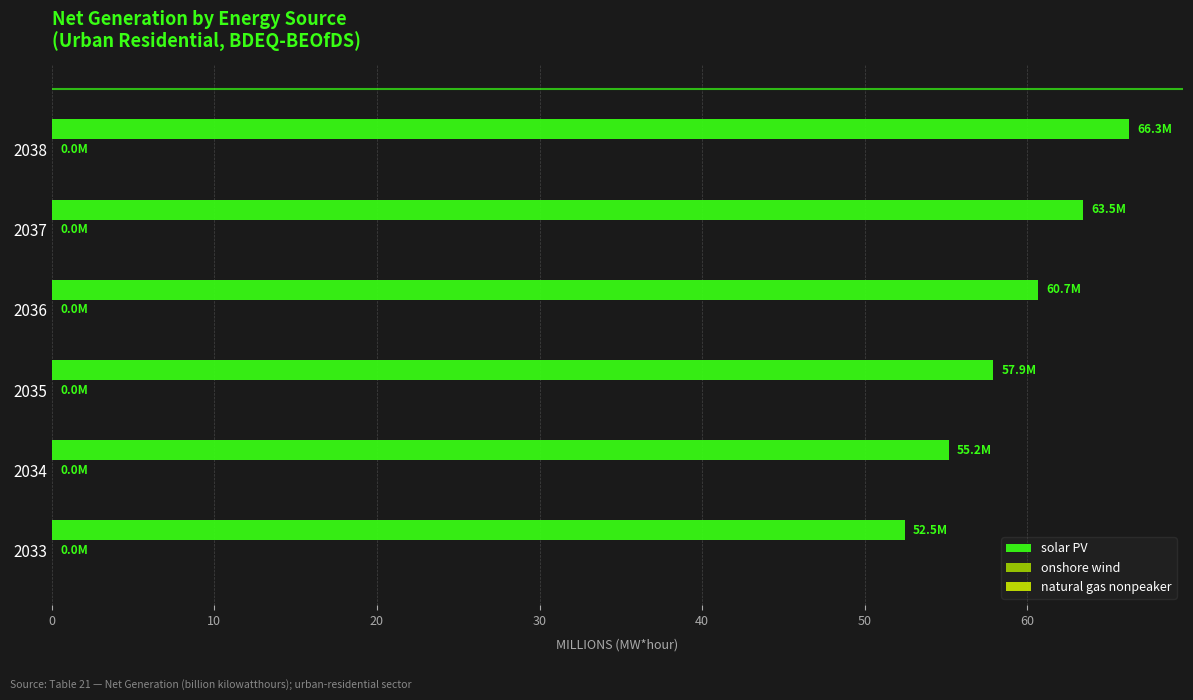

Which series changed the most between 2033 and 2037?

solar PV